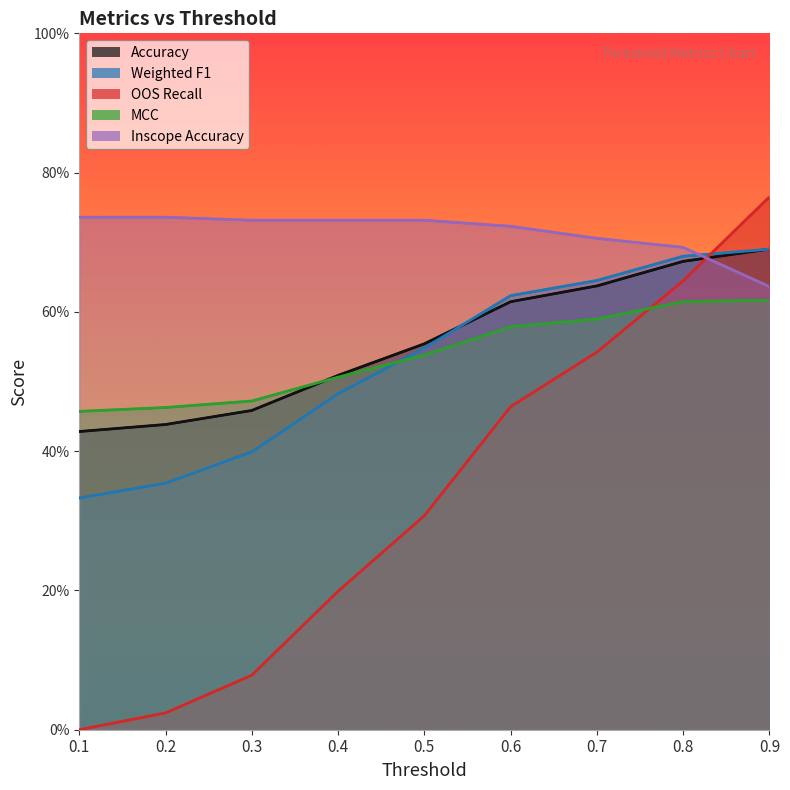

What is the approximate value of Inscope Accuracy at 0.7?

0.7